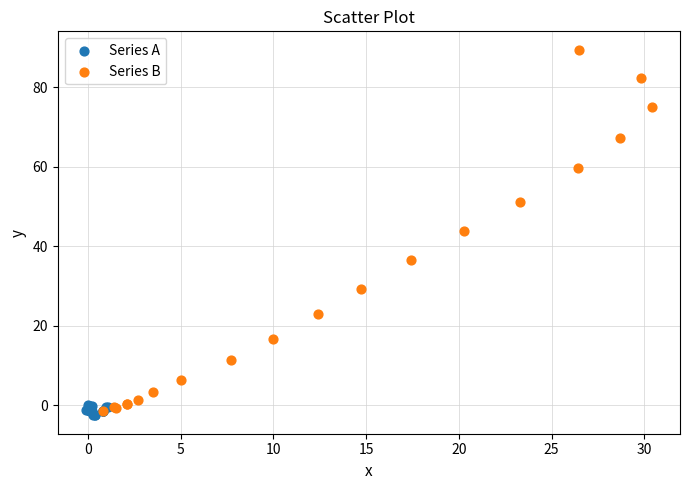

Which series contains the lowest Y value?

Series A